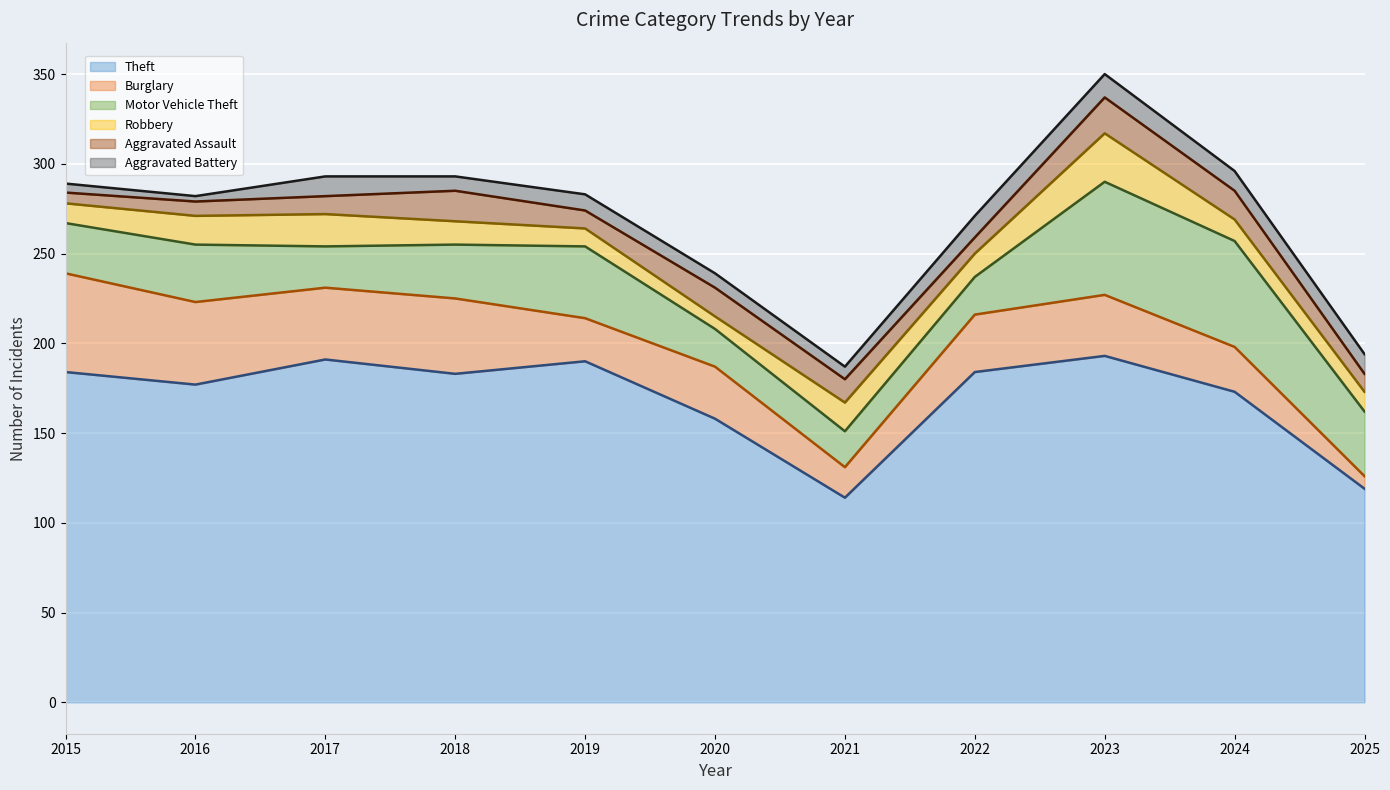

What is the greatest value displayed?

350